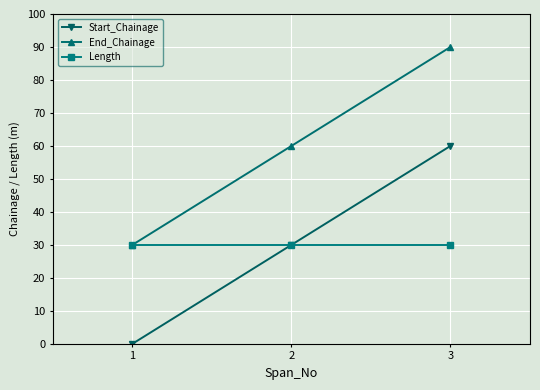

The Length series shows 30 at 1. True or false?

True